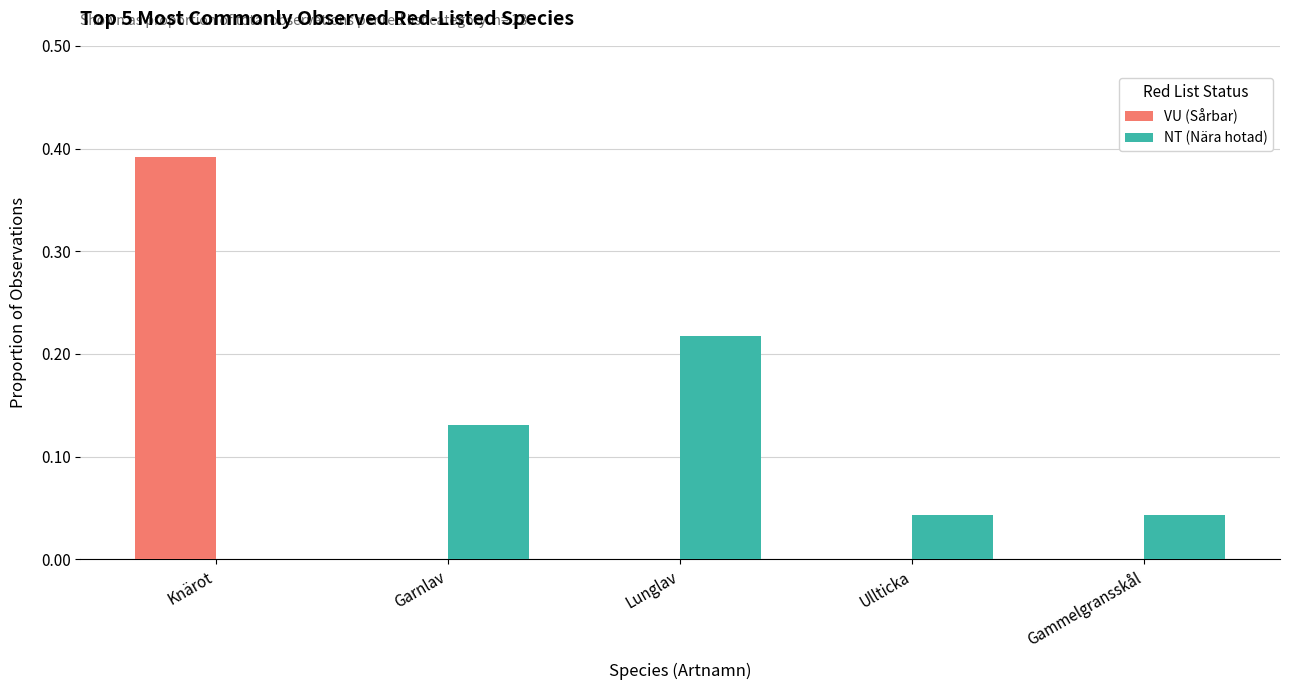

At which label does NT (Nära hotad) reach its peak?

Lunglav